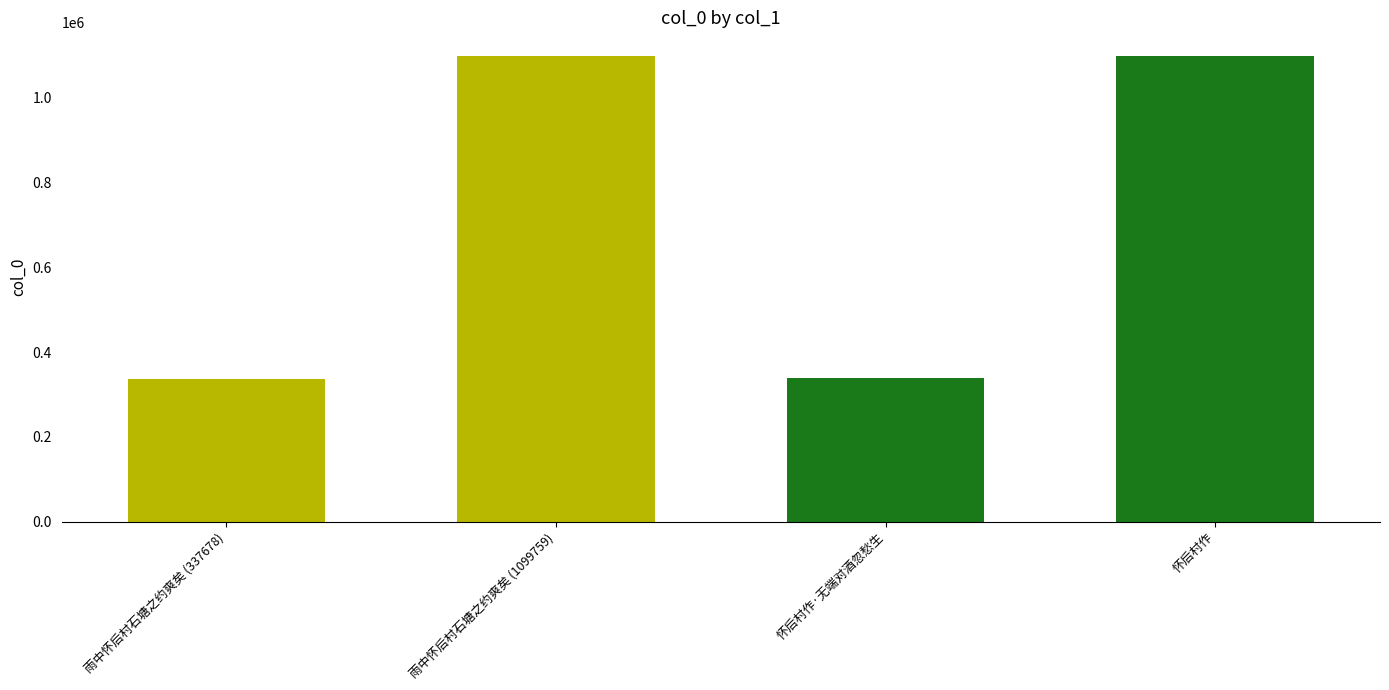

What is the greatest value displayed?

1099871